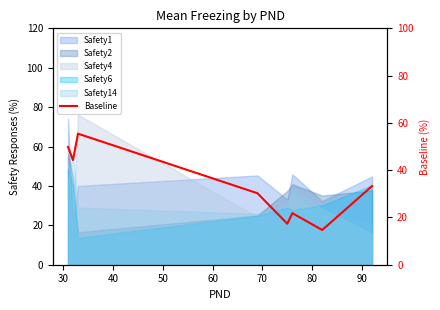

Reading left to right, extract all data points from this chart.

20=49.8	30=44.2	40=55.4	50=30.2	60=17.3	70=21.8	80=14.7	90=33.3